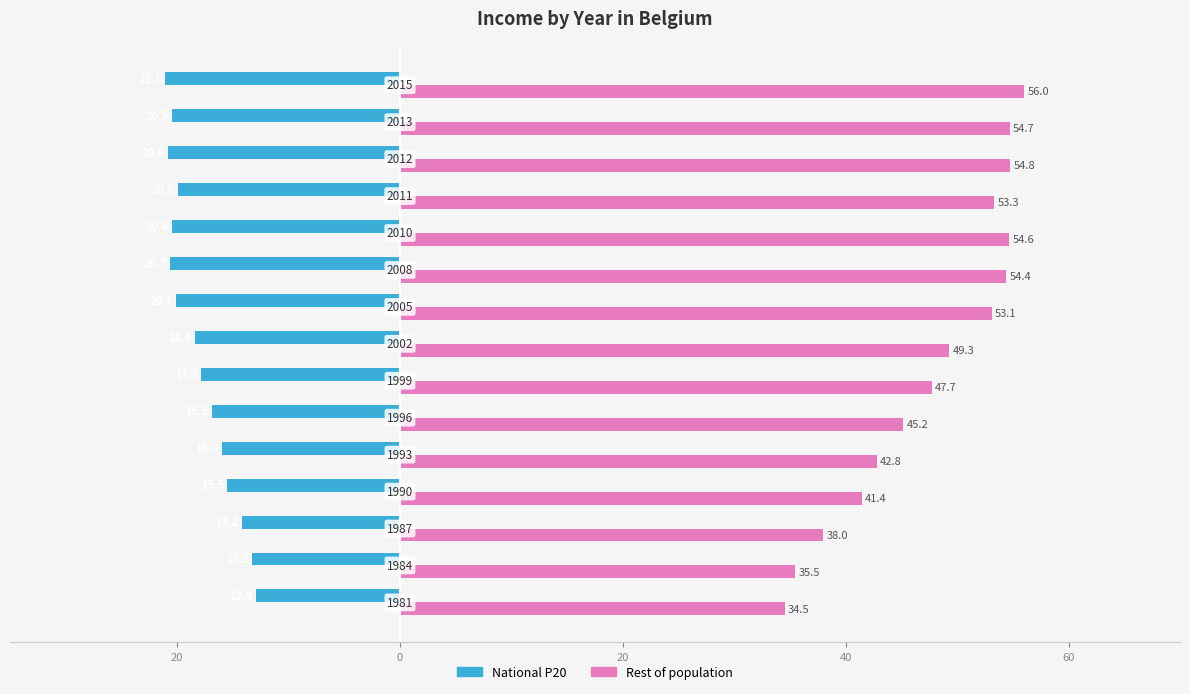

What are all the series names shown in the legend?

National P20, Rest of population